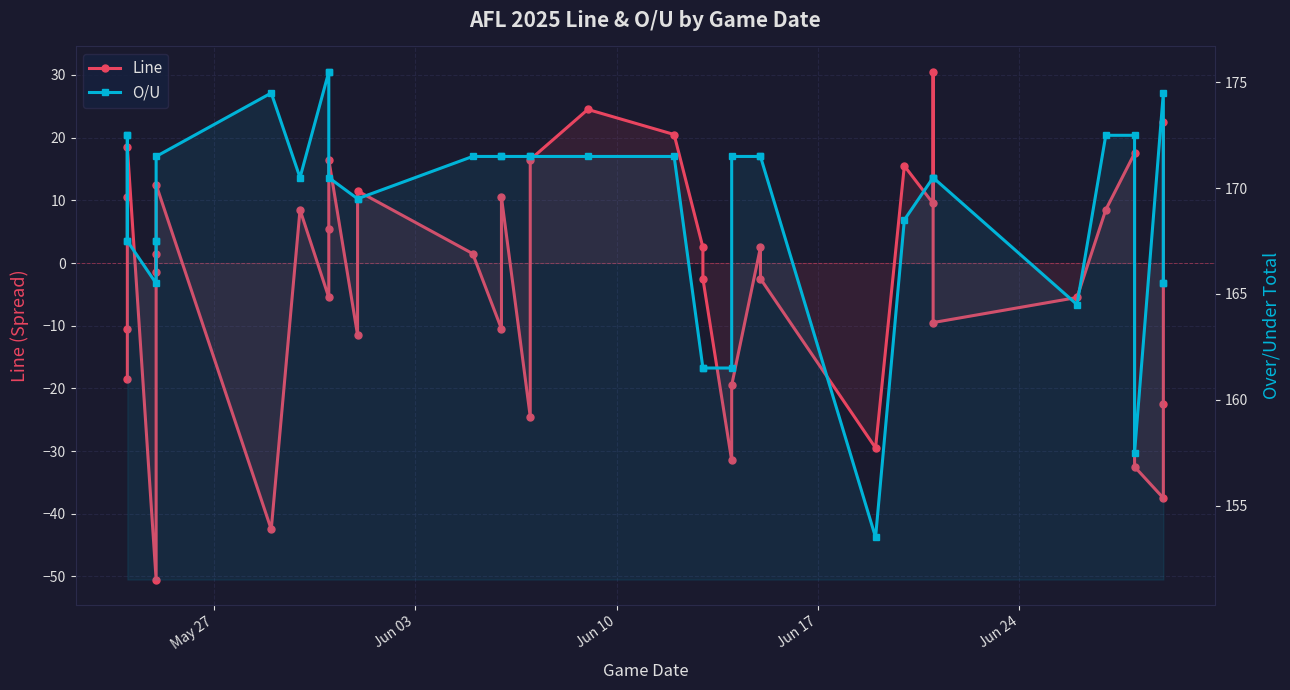

Which series has the largest range (max minus min)?

Line